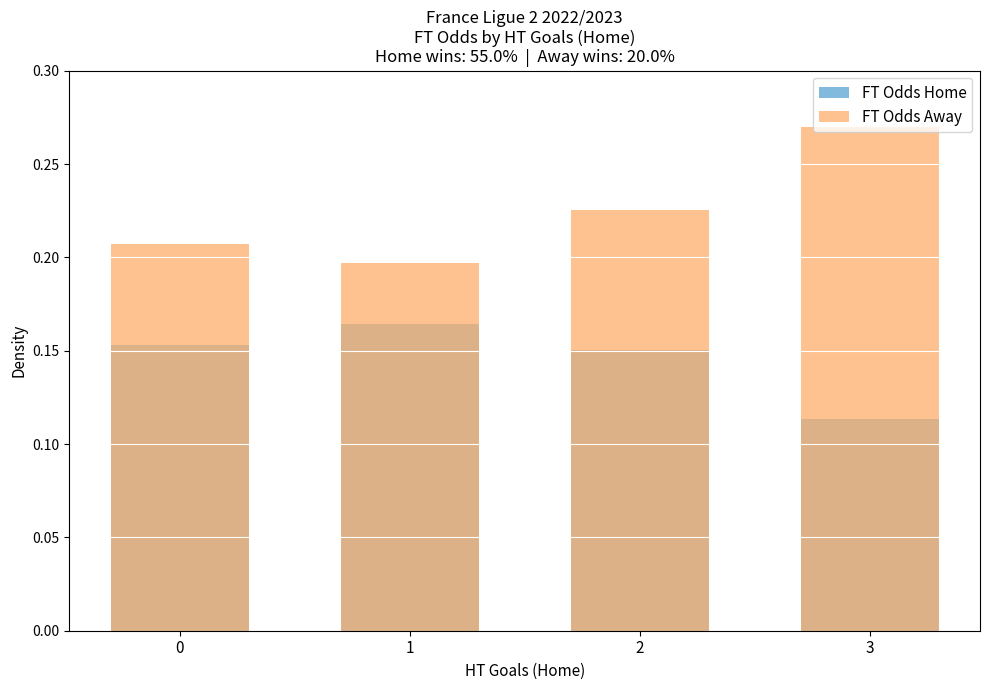

Is the value of FT Odds Away at 1 greater than the value of FT Odds Home at 1?

Yes